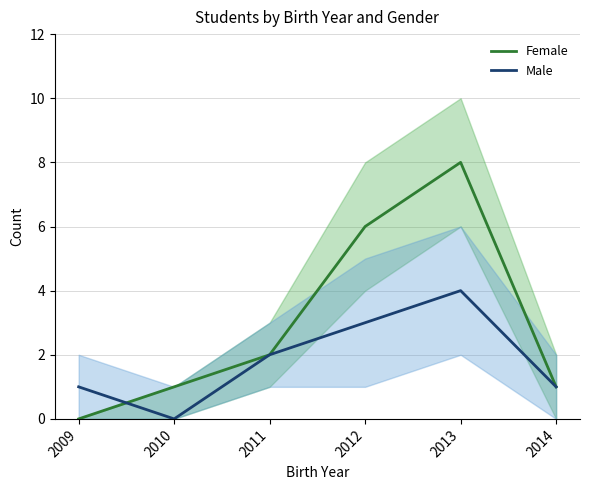

Does the chart display data point markers on the line(s)?

No